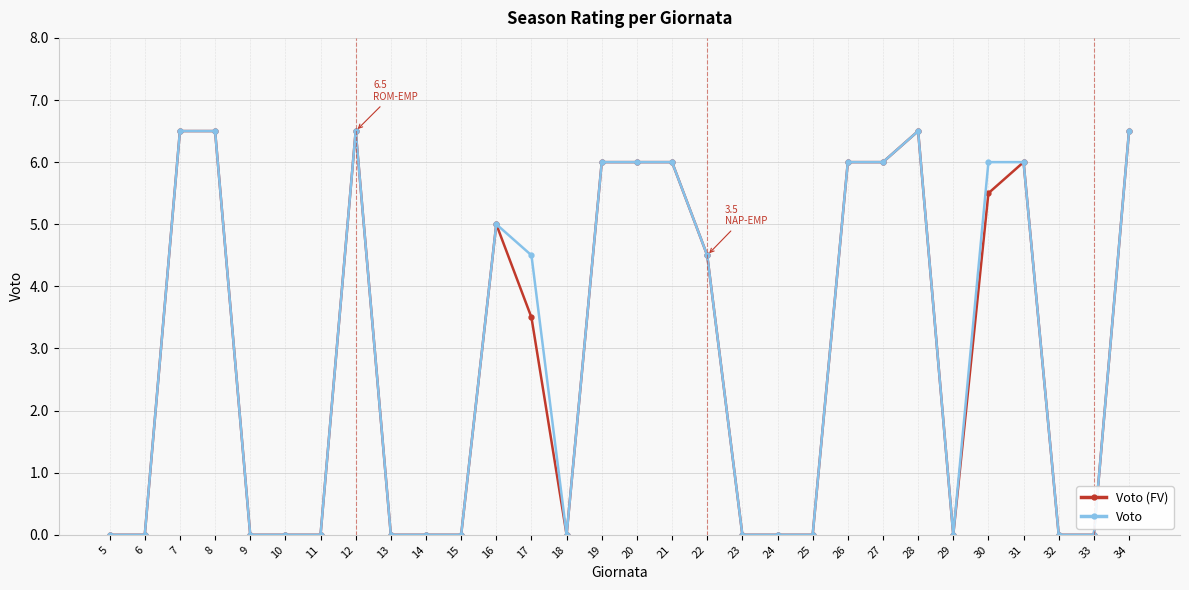

What is the maximum value shown in the chart?

6.5